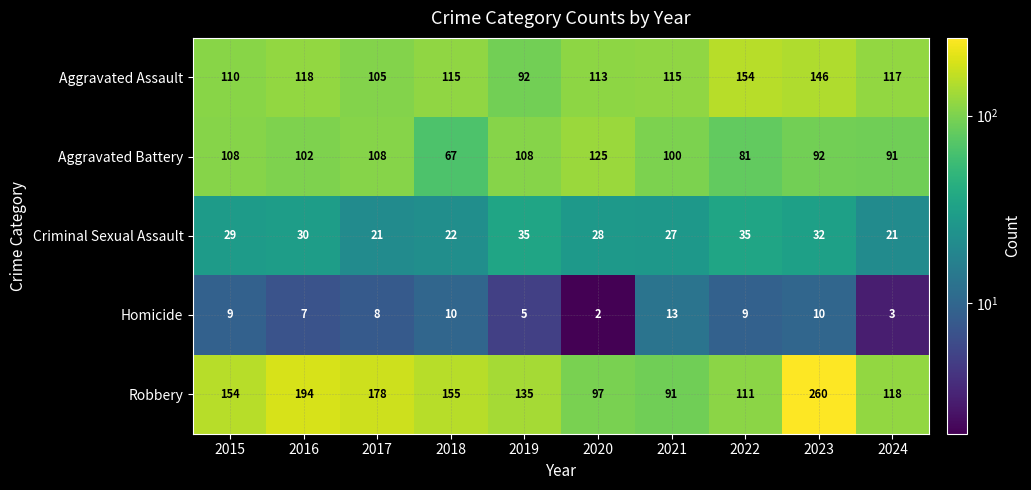

What is the difference between the Homicide values at 2016 and 2018?

3